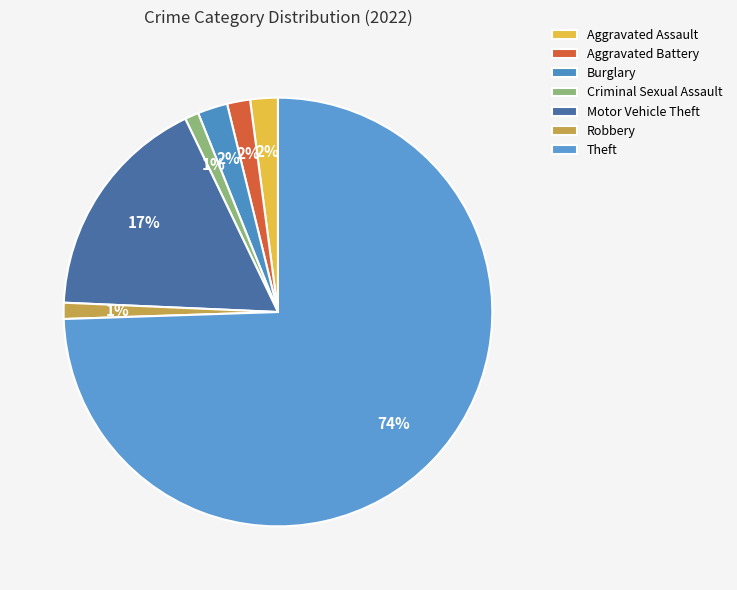

How many slices are in this pie chart?

7